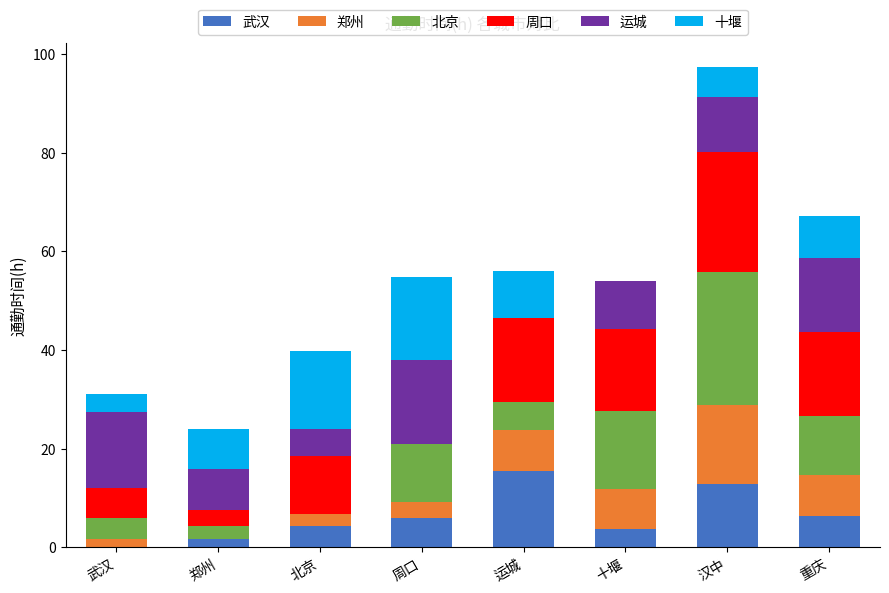

Are the bars horizontal?

No